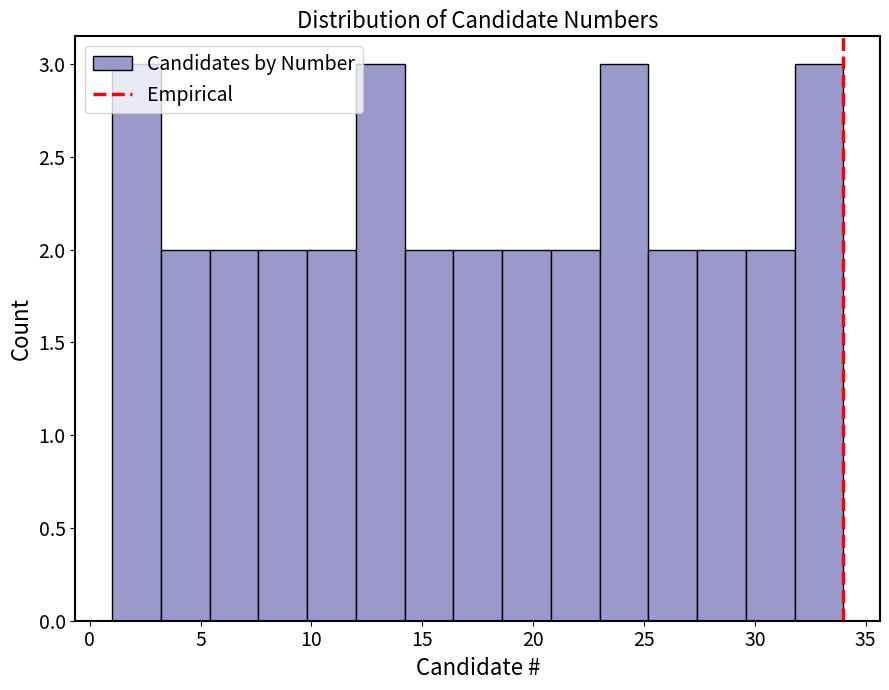

How tall is the bar that spans 25.2 to 27.4 on the x-axis? Neither the bar edges nor the heights are printed on the chart, so give them approximately, as read against the axes.

2